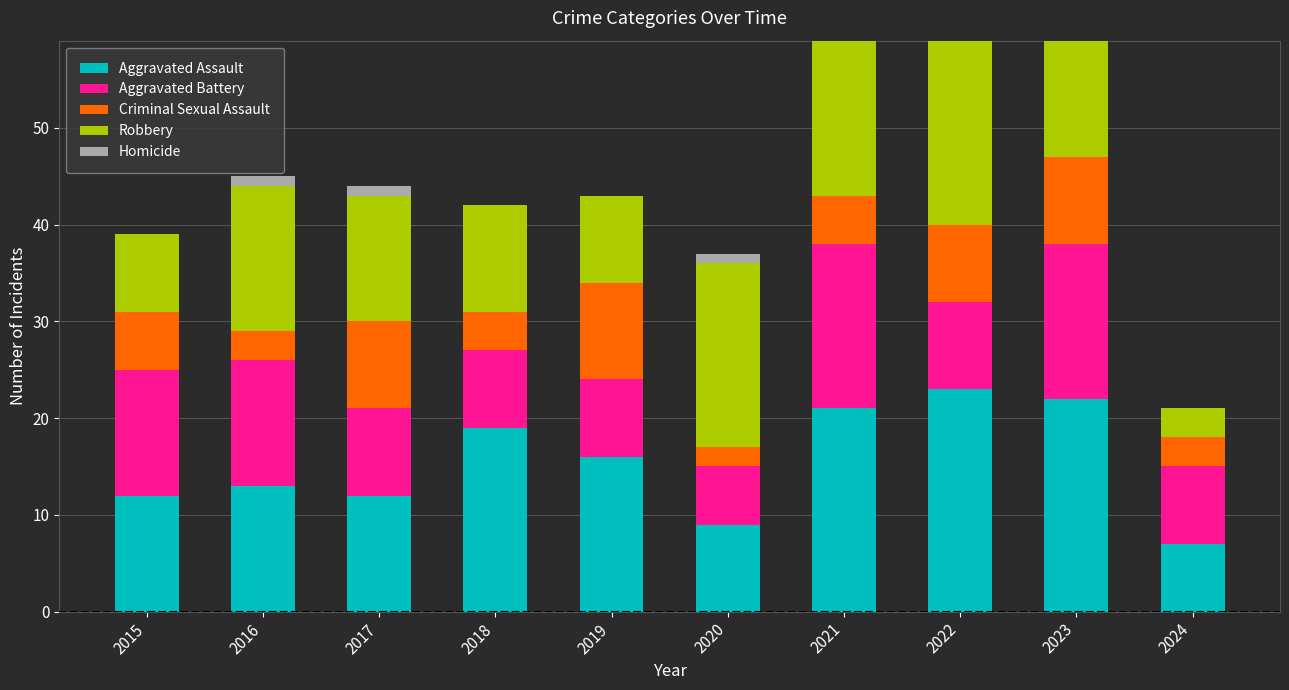

Which category has the highest value in the Aggravated Assault series?

2022